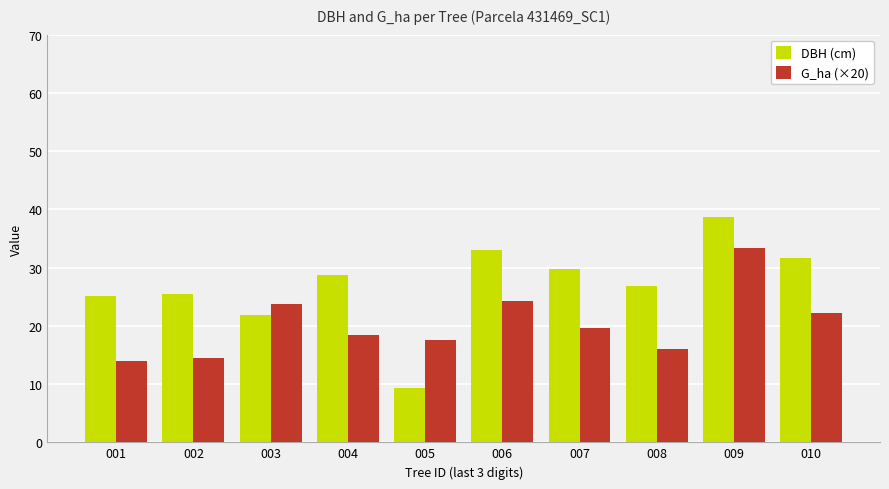

Is it true that G_ha (×20) equals 28.9 at 007?

False